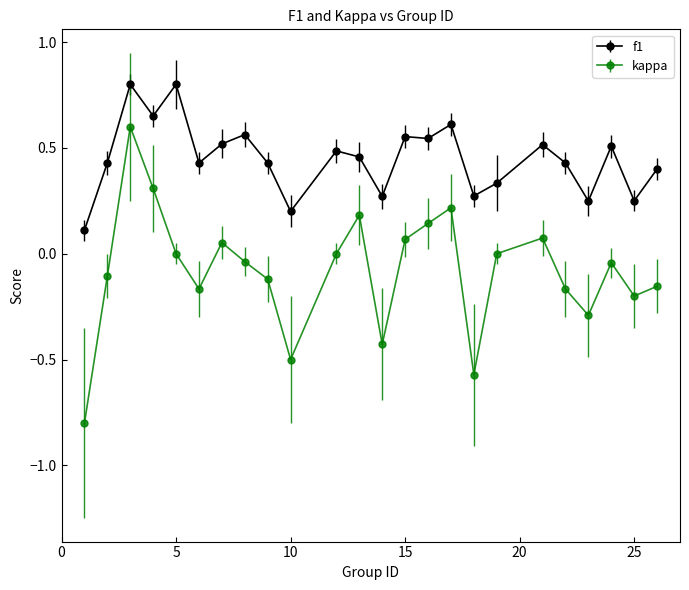

Which series has the widest spread of values?

kappa